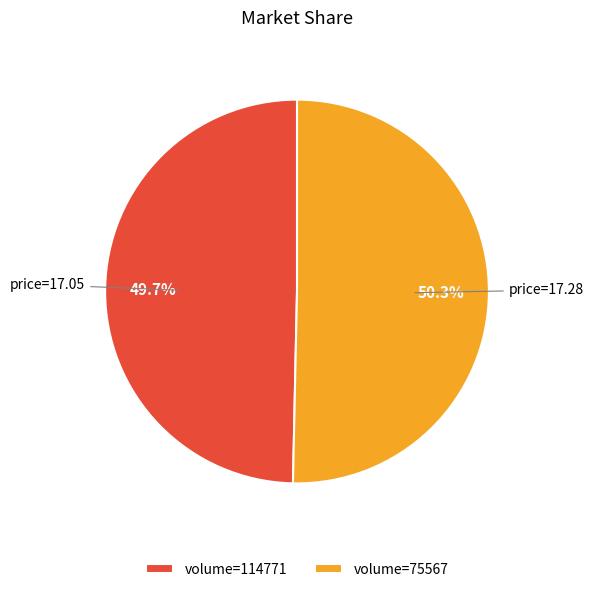

Which slice represents more than half of the pie?

volume=75567